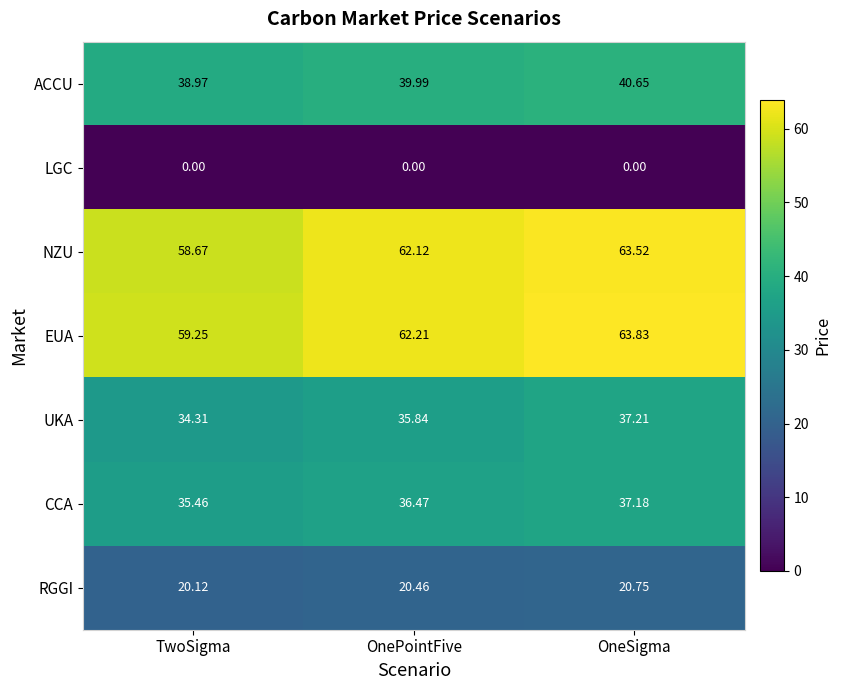

Between OnePointFive and OneSigma, which series saw the biggest shift?

EUA